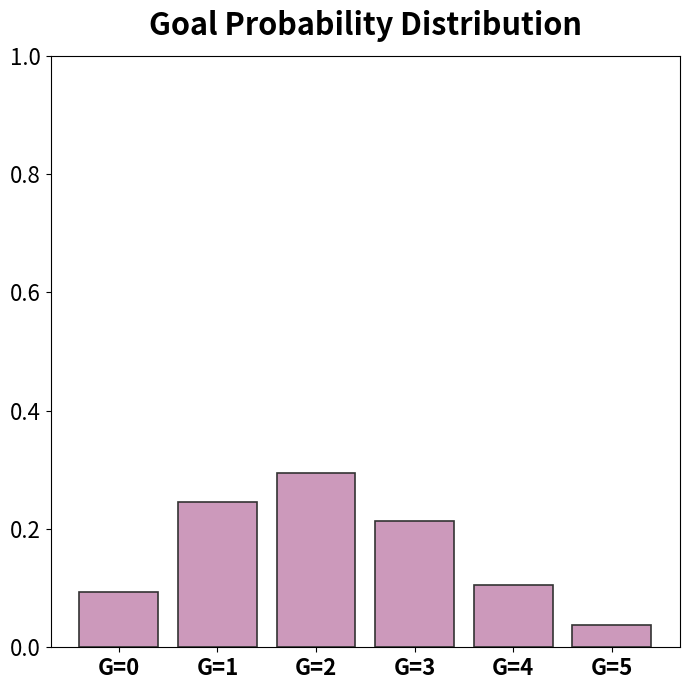

What is the change in value from G=0 to G=1?

+0.2